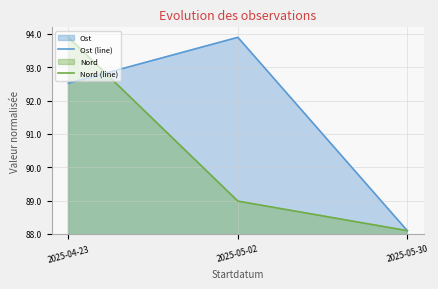

Is the value of Ost (line) at 2025-05-30 greater than the value of Nord (line) at 2025-05-02?

No